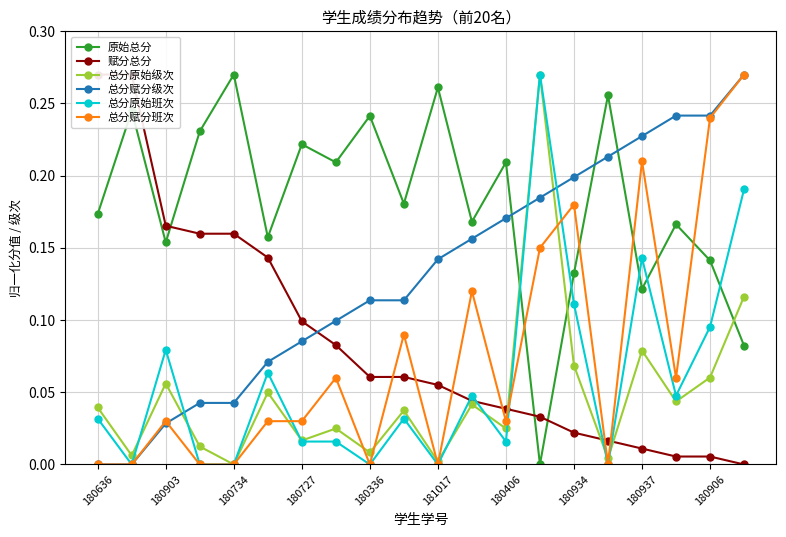

In 原始总分, how many points are lower than both neighbors (excluding endpoints)?

7